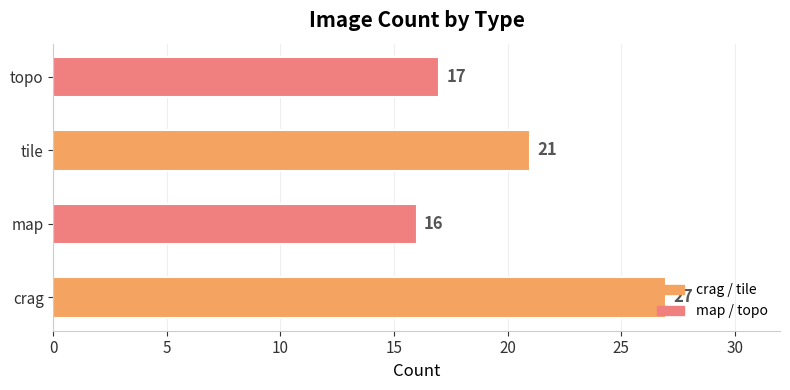

The chart shows a value of 17 at topo. True or false?

True